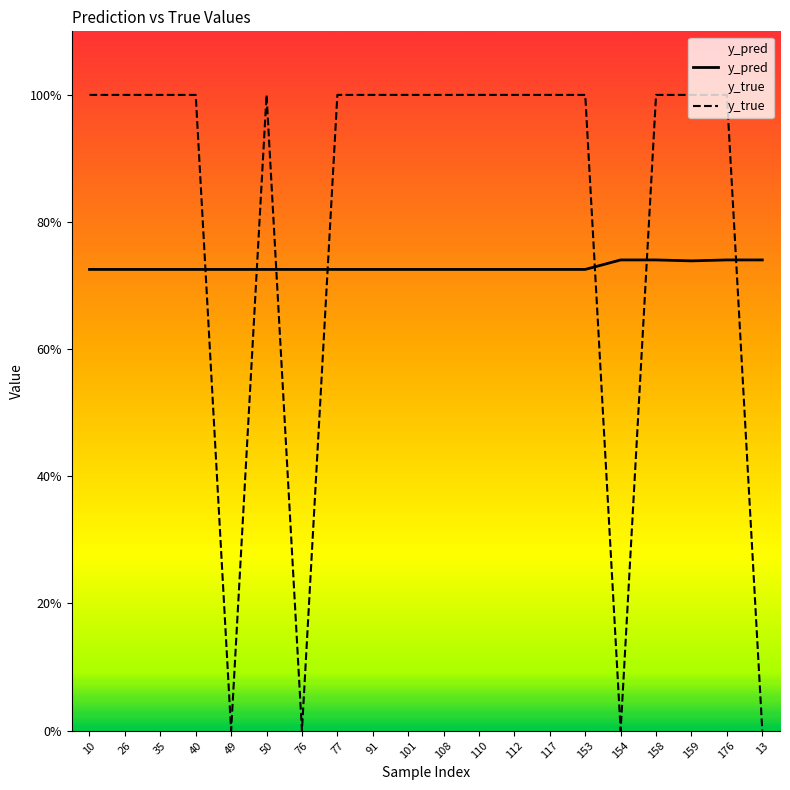

What are all the series names shown in the legend?

y_pred, y_true